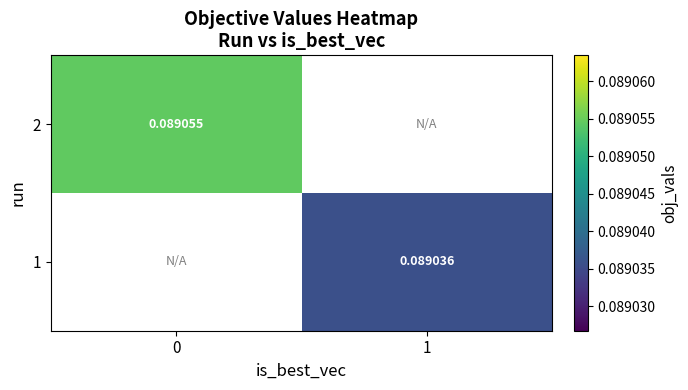

How many distinct data groups are displayed?

2